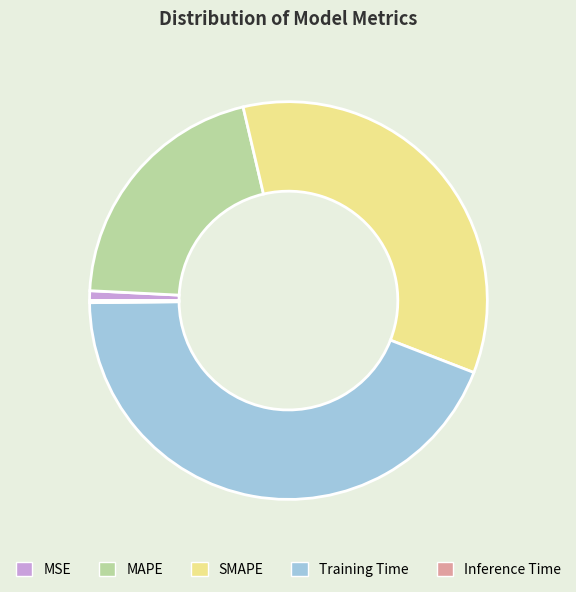

Does any single category account for the majority?

No